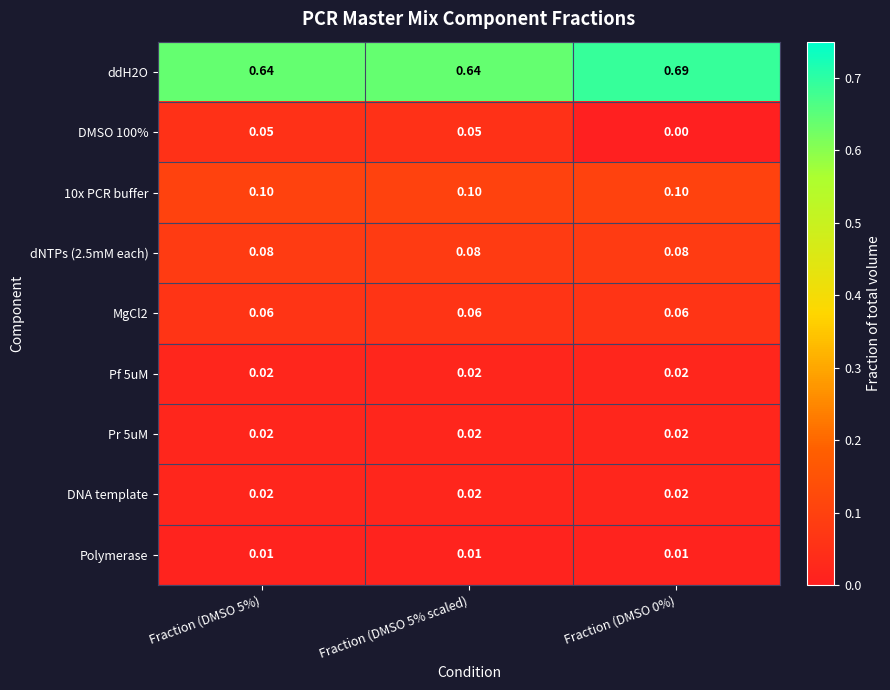

Is the value of ddH2O at Fraction (DMSO 5%) greater than the value of dNTPs (2.5mM each) at Fraction (DMSO 5%)?

Yes